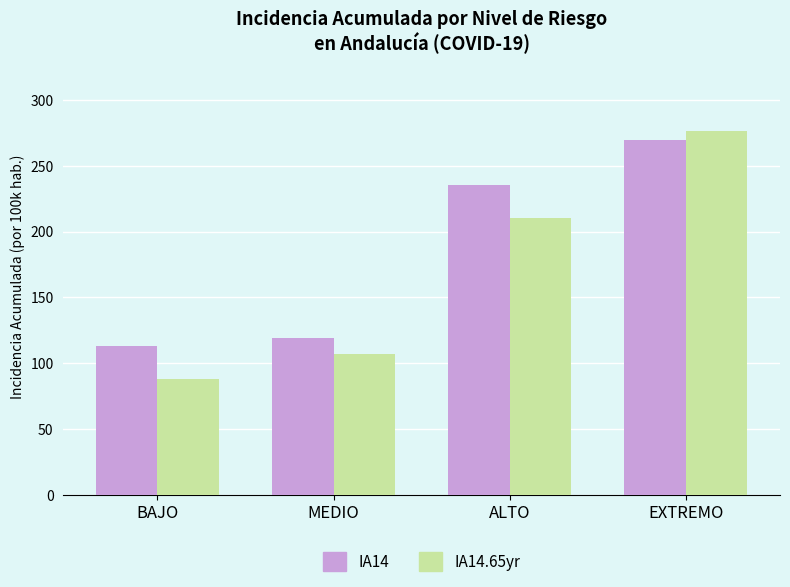

Which series has the largest total across all categories?

IA14